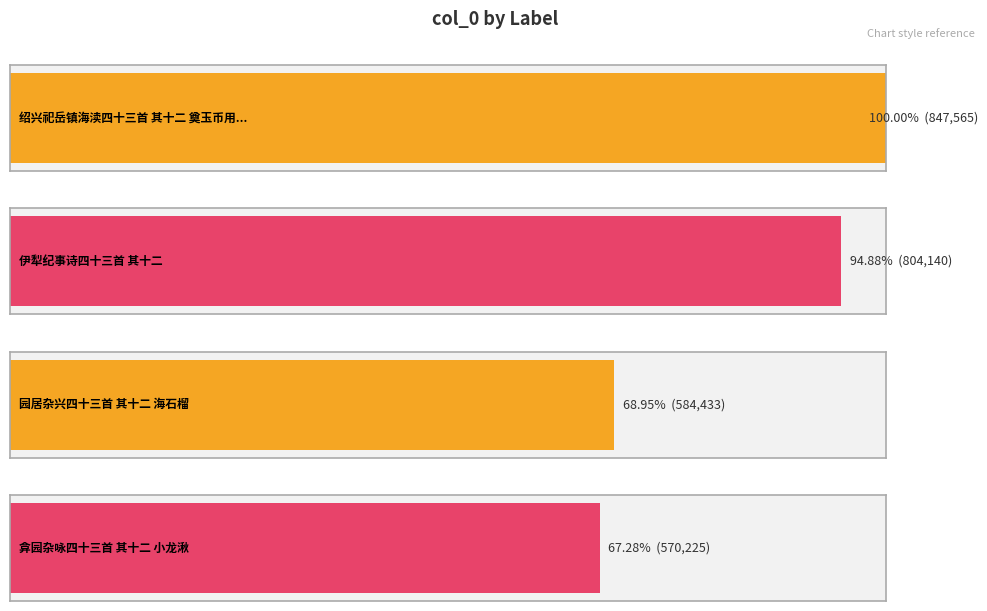

The chart shows a value of 570225 at 弇园杂咏四十三首 其十二 小龙湫. True or false?

True